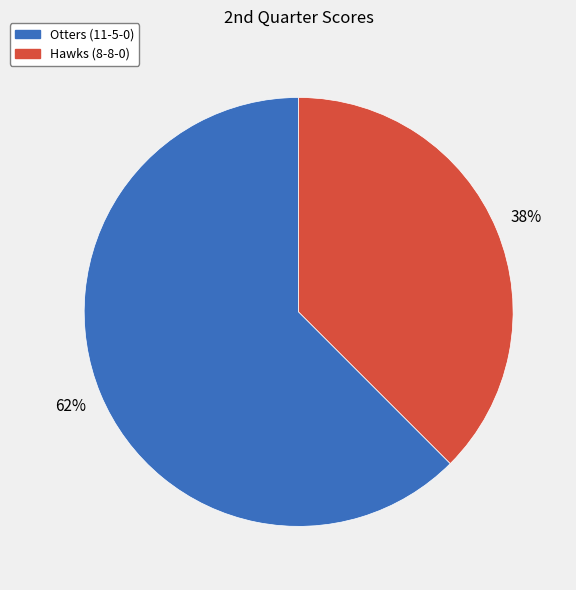

To the nearest percent, what portion does Otters (11-5-0) represent?

62%